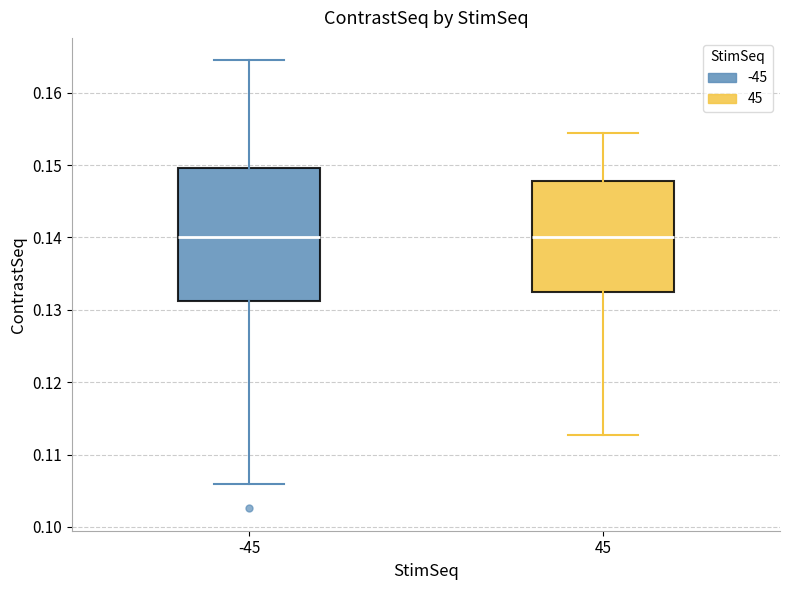

Where does the lower whisker of the box at x = 45 end on the y-axis? The values are not printed on the chart, so give them approximately, as read against the axis.

0.113